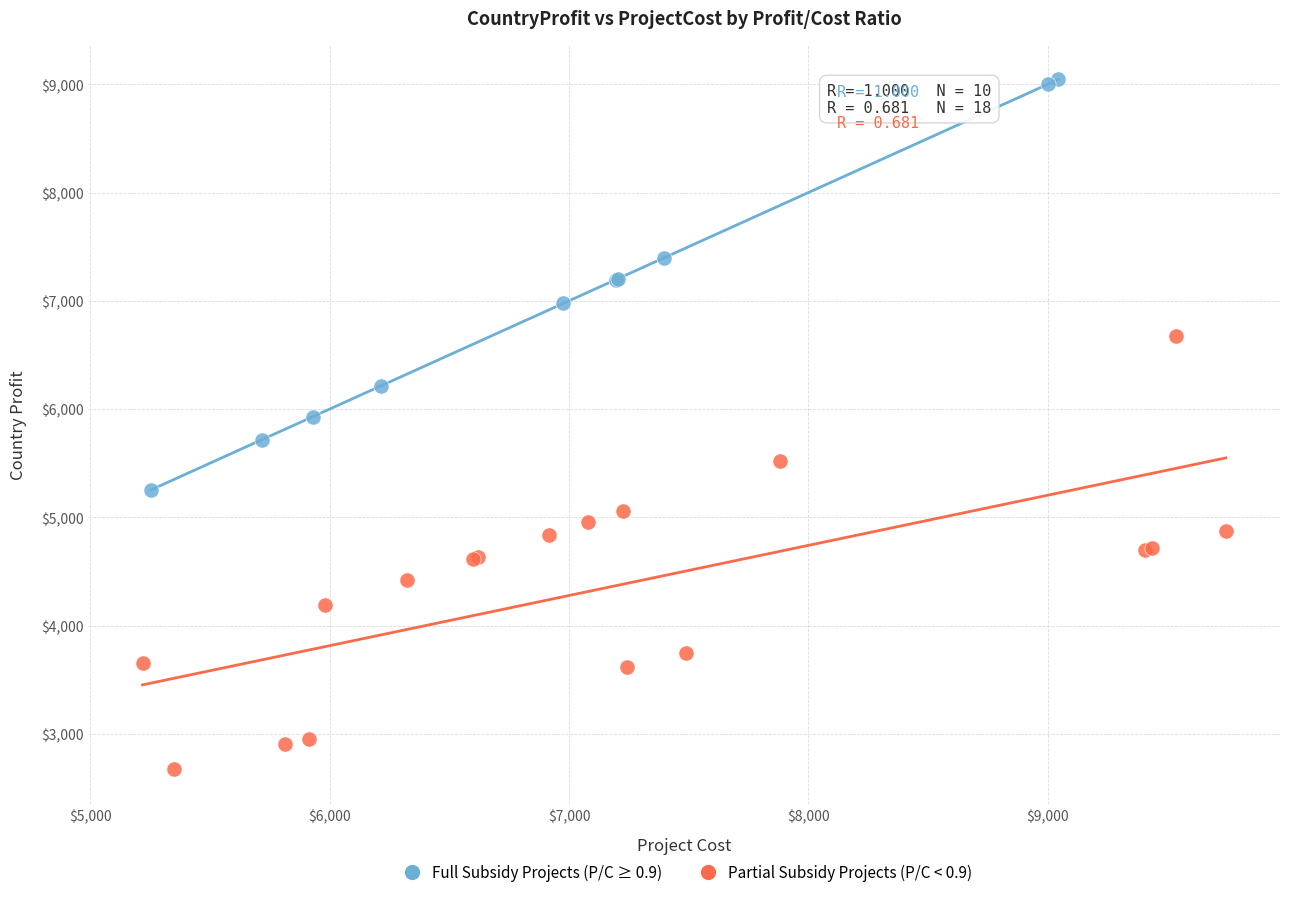

Which series reaches the minimum Y coordinate?

Partial Subsidy Projects (P/C < 0.9)